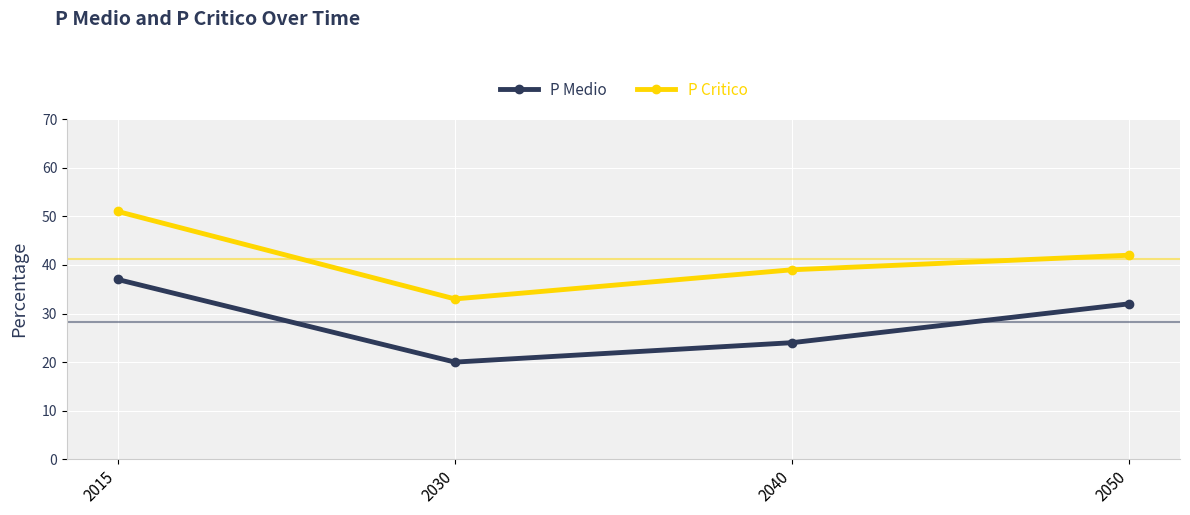

Between 2015 and 2030, which series saw the biggest shift?

P Critico